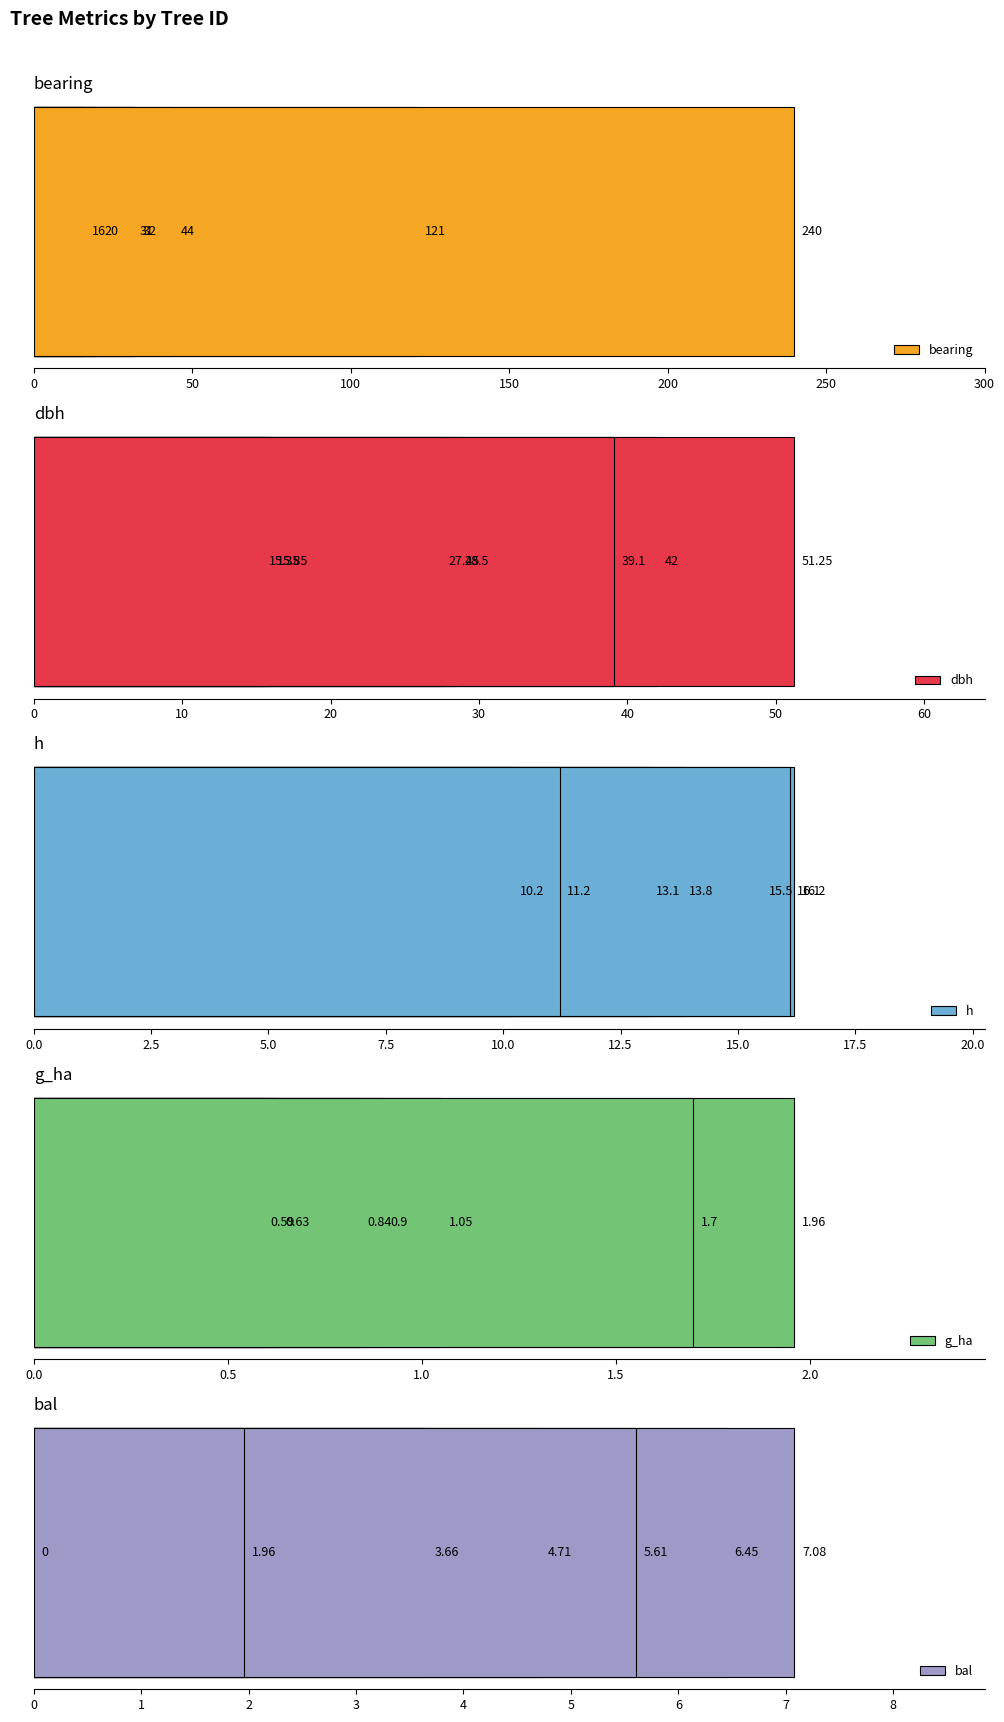

What value does the bearing series have at 200?

44.0